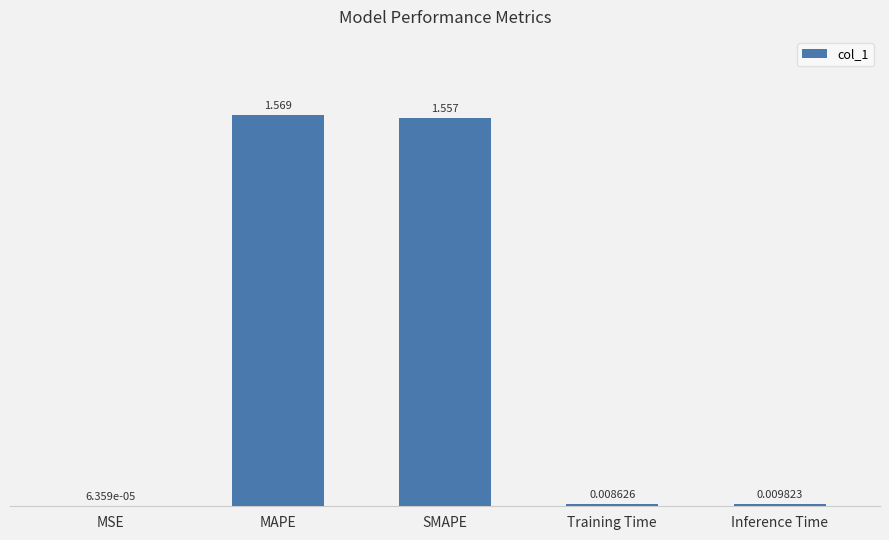

Which has a higher value, SMAPE or MAPE?

MAPE